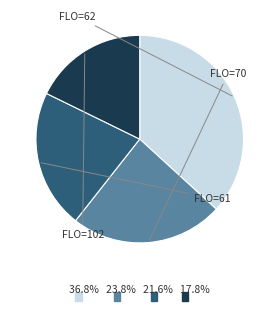

Does any single category account for the majority?

No